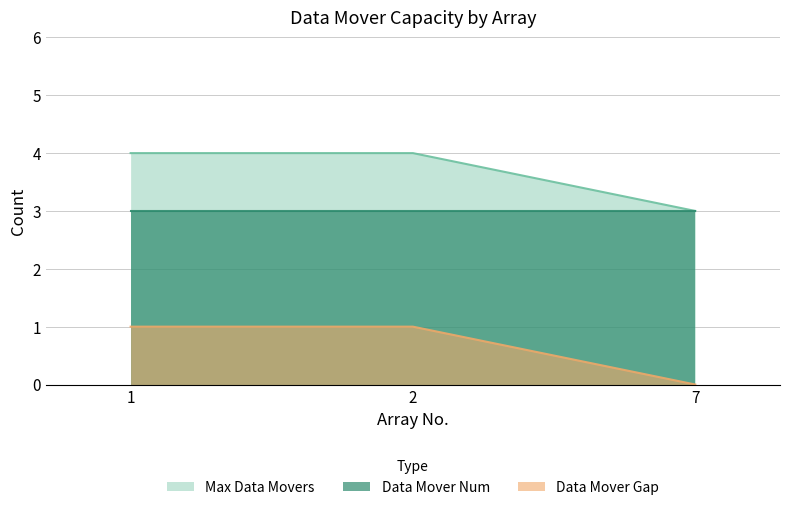

Which series has the largest total across all categories?

Max Data Movers